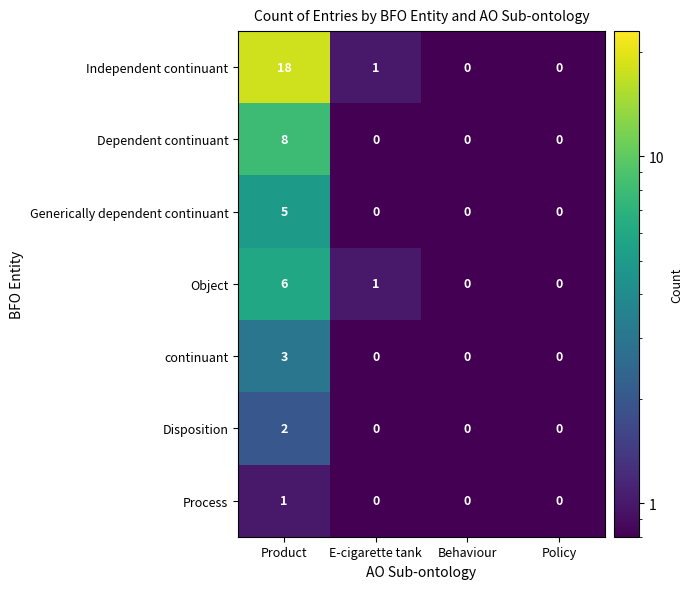

At how many categories does at least one series exceed 17?

1